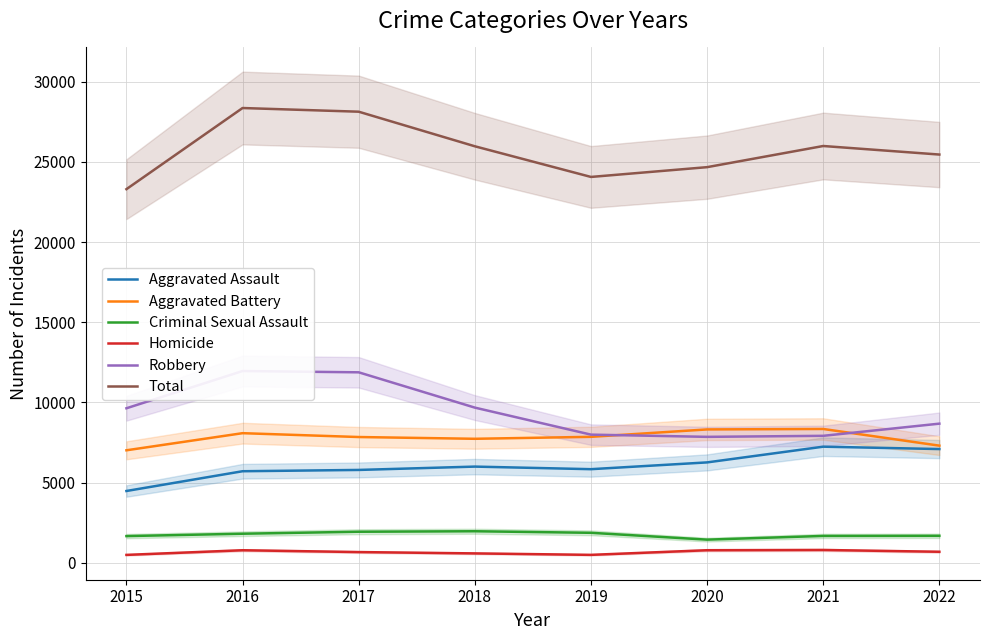

How many values in the Homicide series exceed 691?

3